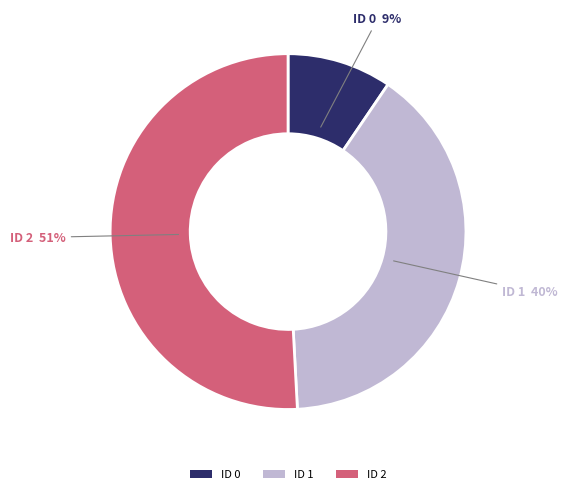

How many segments does this pie chart have?

3